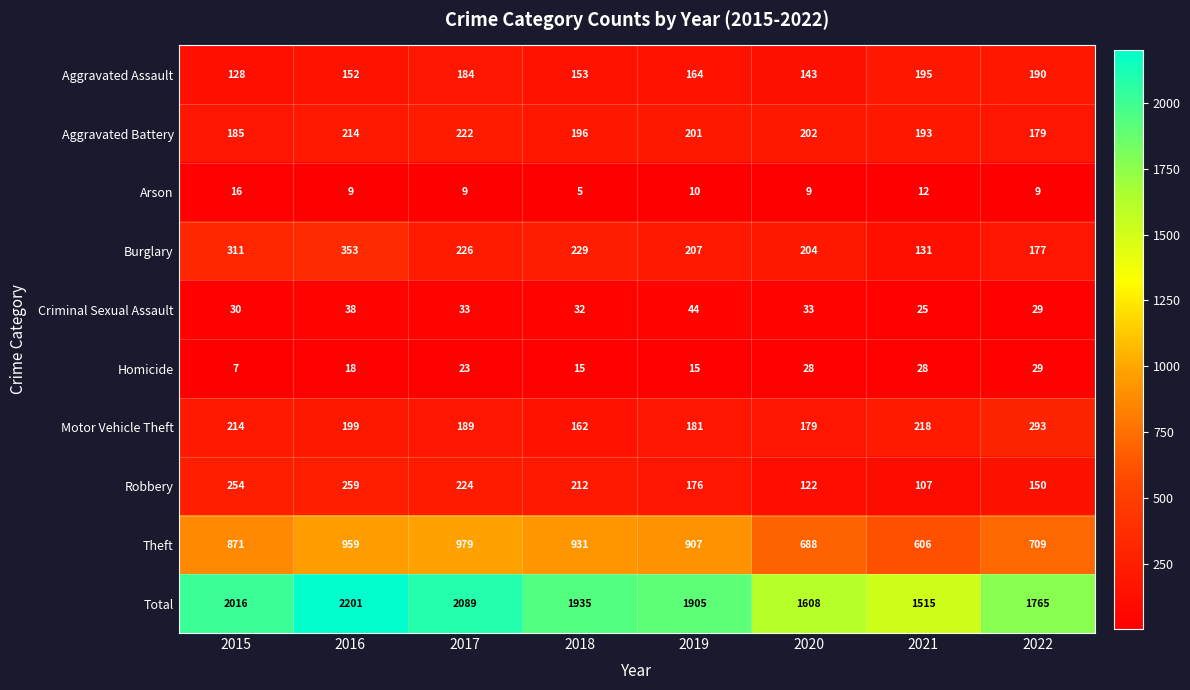

How many data points in Theft are less than 907?

4